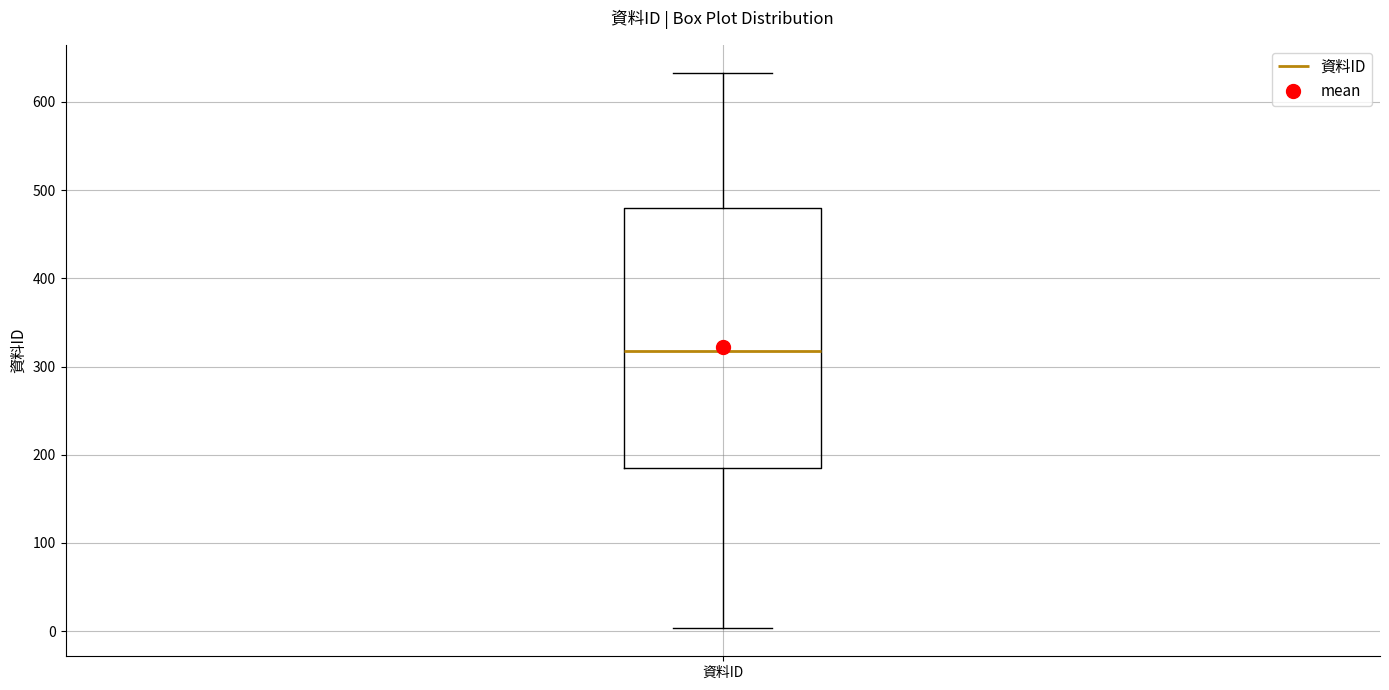

Where does the median line of the box for 資料ID sit on the y-axis? The values are not printed on the chart, so give them approximately, as read against the axis.

320